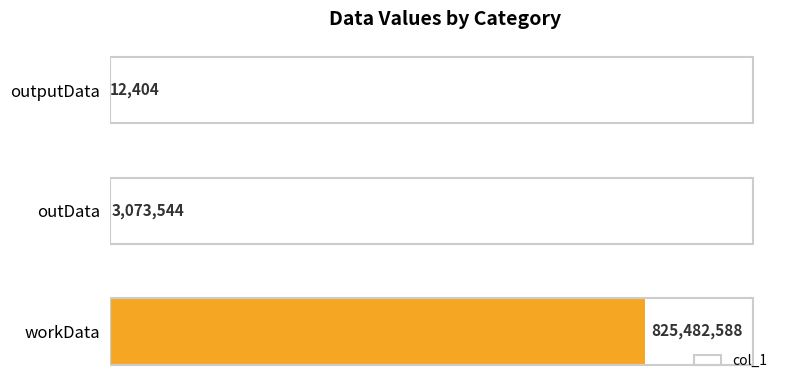

Are the bars grouped side by side (vs. stacked)?

No